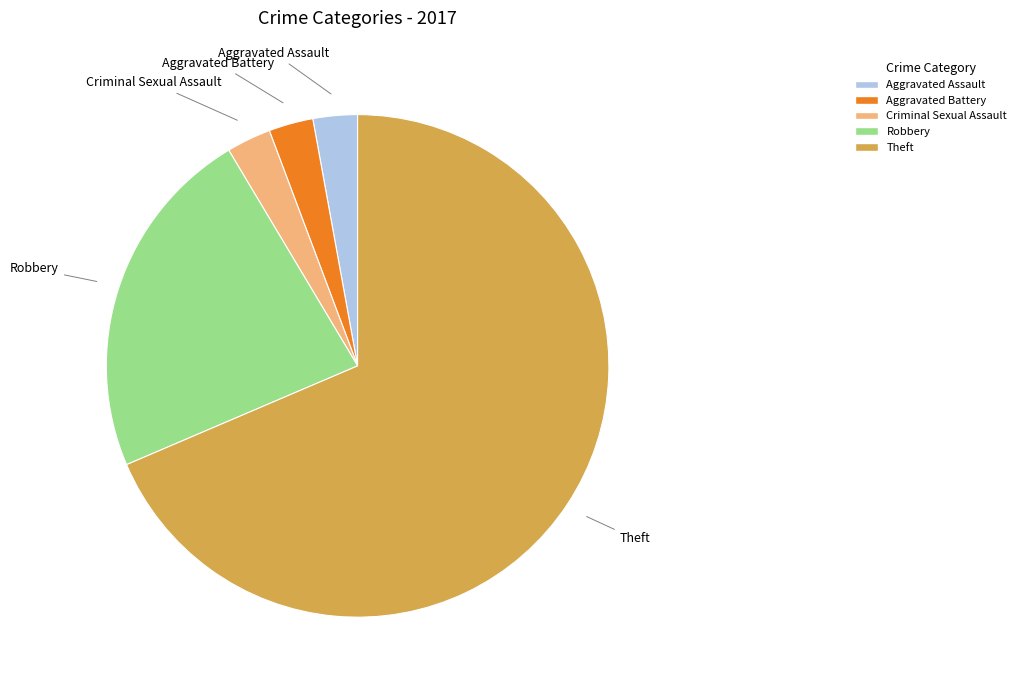

Is there any slice that represents more than half of the pie?

Yes